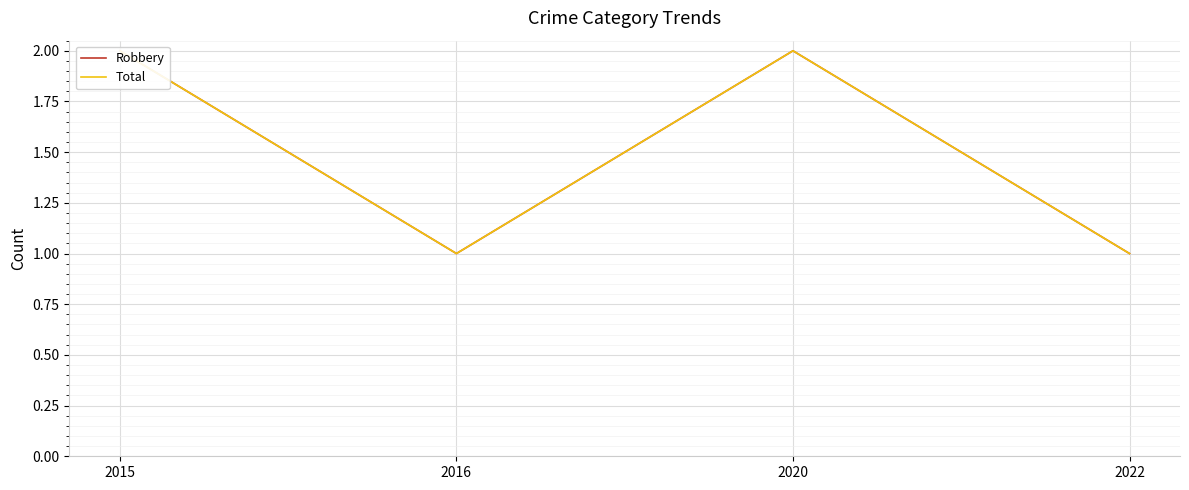

Count the Robbery values in the range 1 to 2.

4